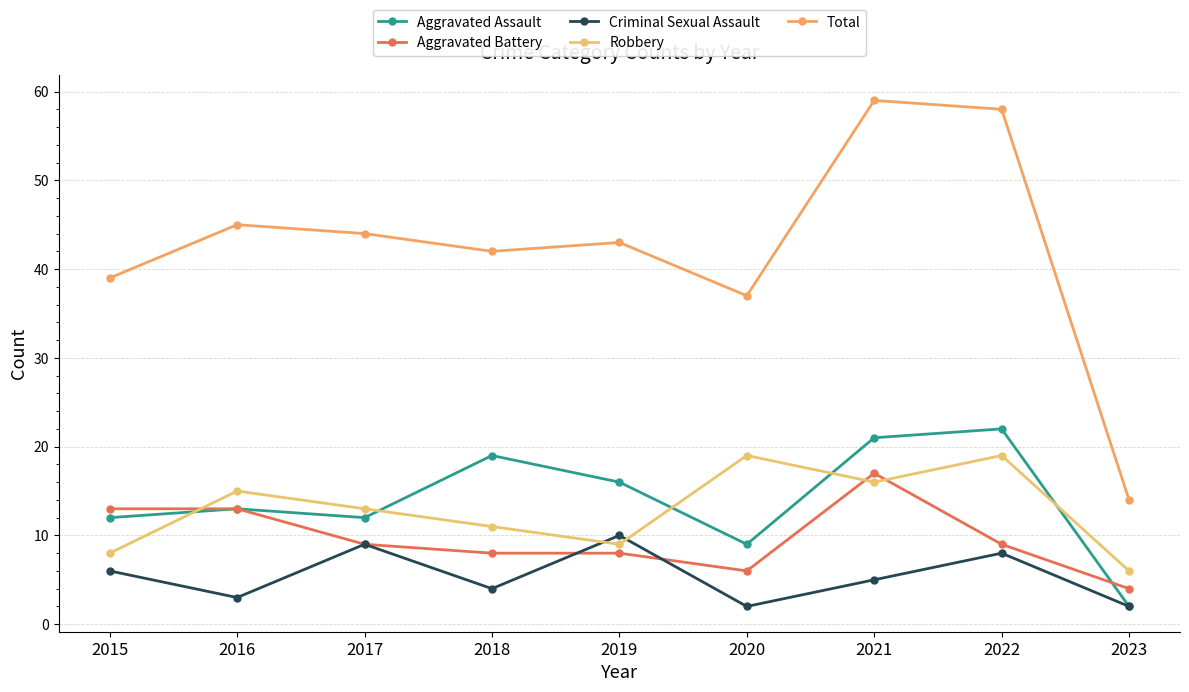

Is it true that Aggravated Battery equals 3 at 2020?

False